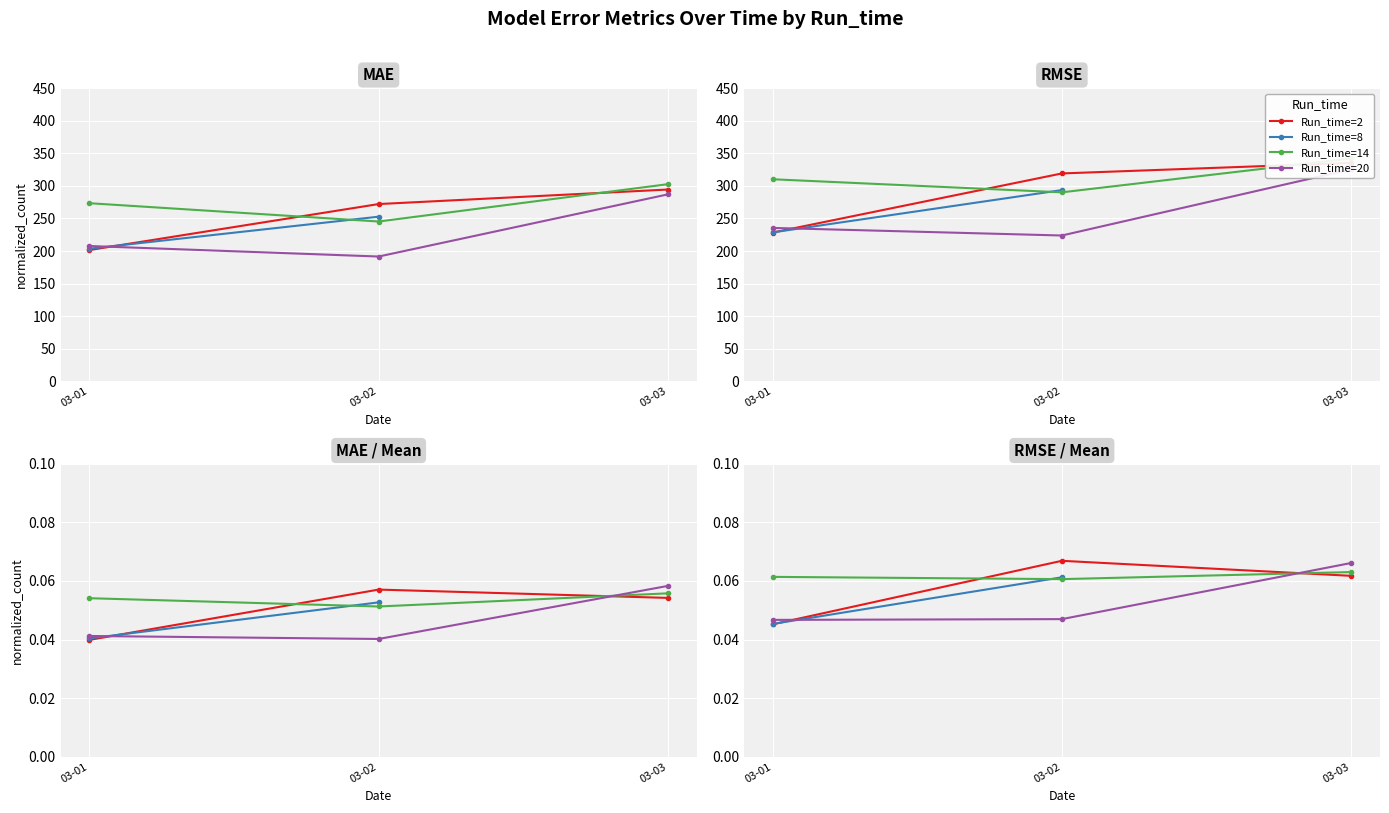

The value of Run_time=14 at 03-02 is 0.0. True or false?

False